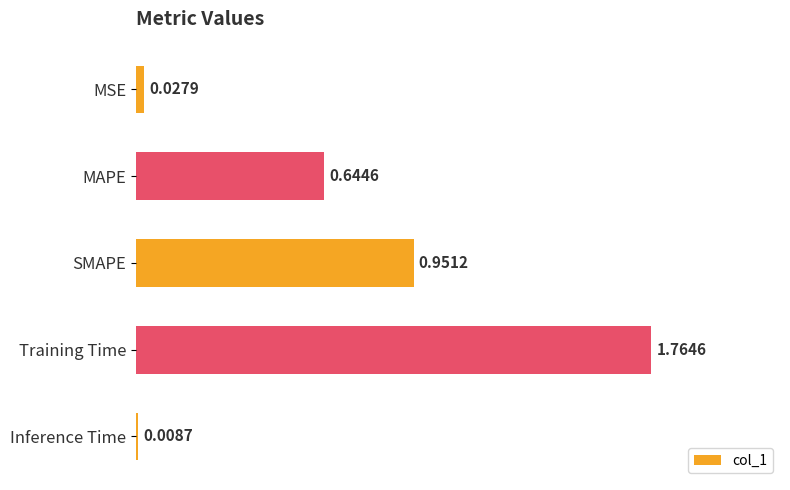

Where is the data nearest to the value 0?

Inference Time